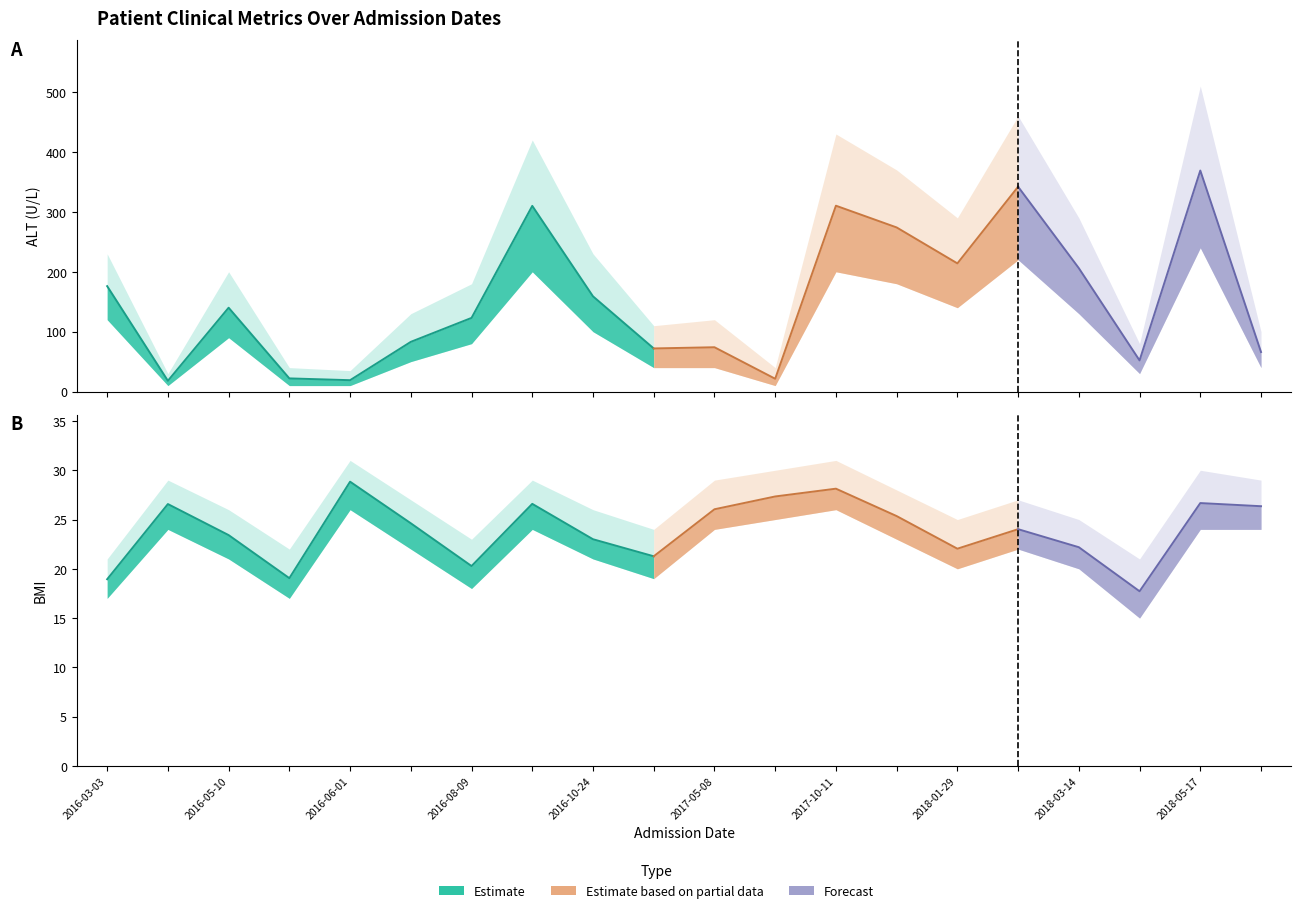

How many intersections are there between ALT (U/L) and BMI?

6